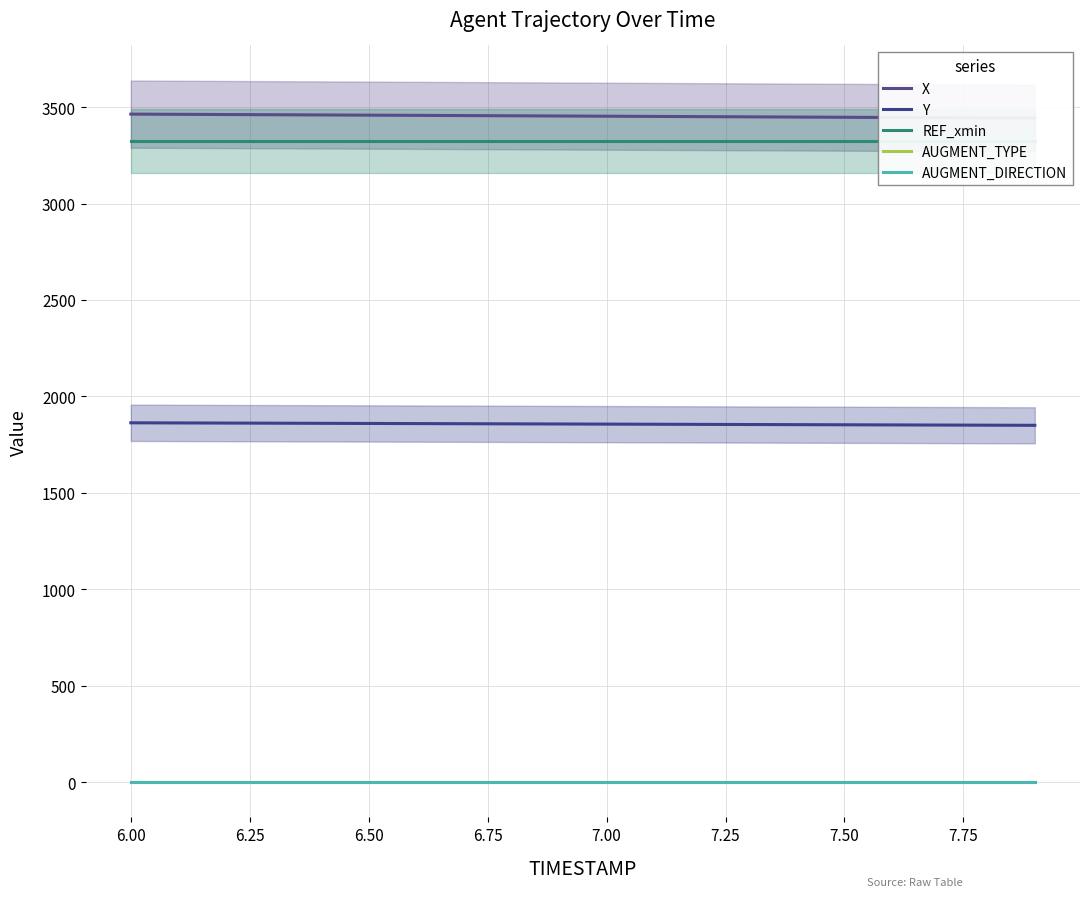

True or false: AUGMENT_DIRECTION and AUGMENT_TYPE intersect in this chart.

False